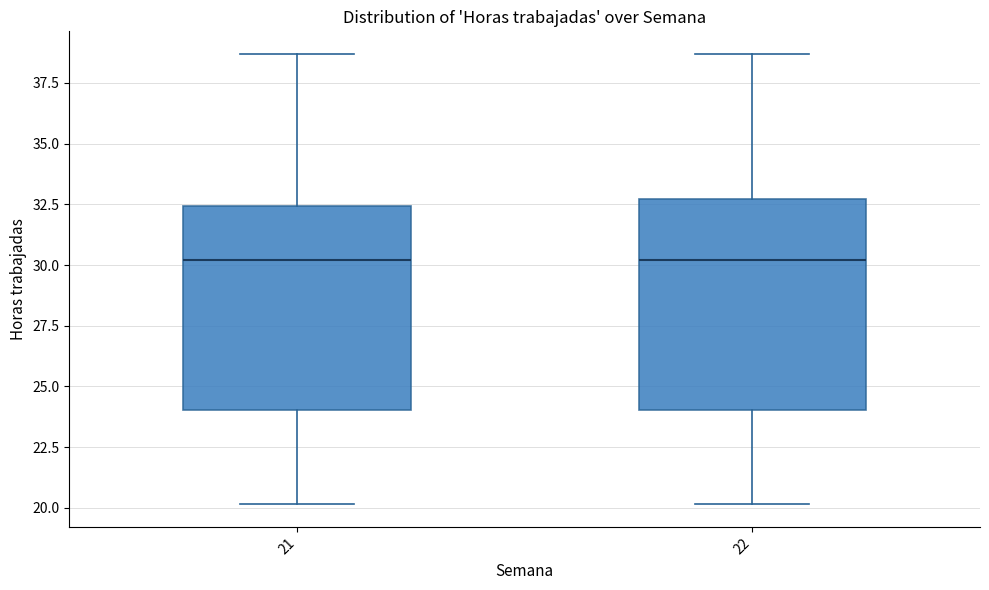

Where does the lower whisker of the box at x = 21 end on the y-axis? The values are not printed on the chart, so give them approximately, as read against the axis.

20.0